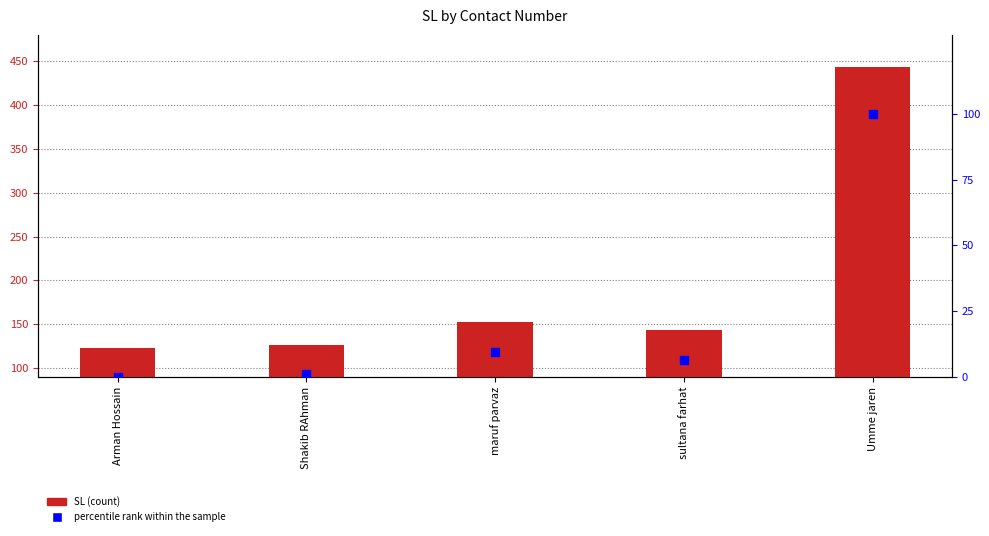

At which category is the sum across all series the highest?

Umme jaren